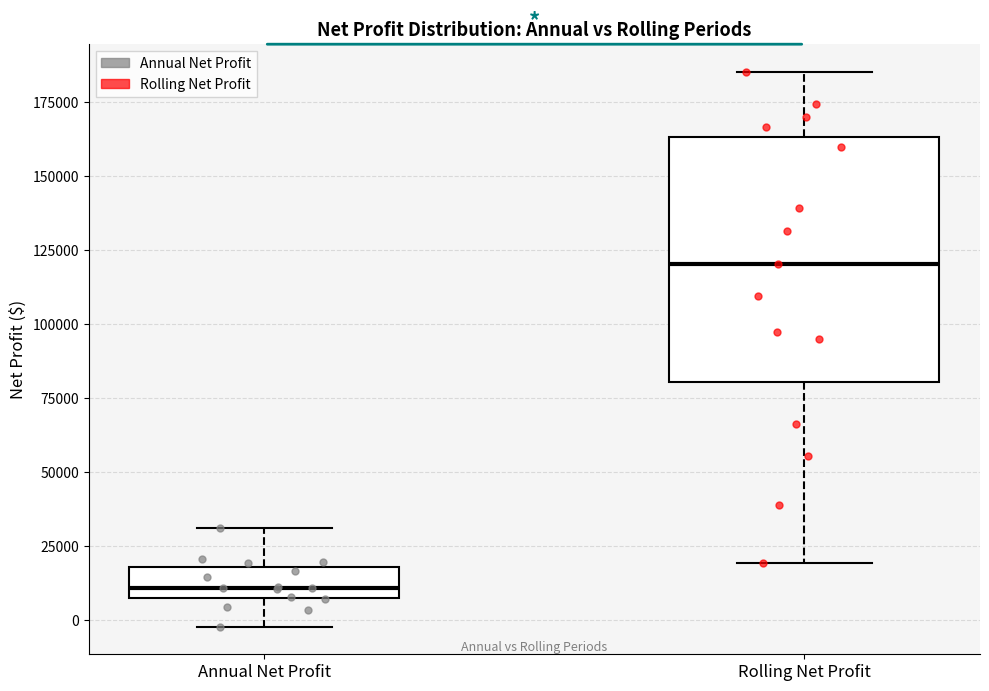

Reading left to right, read every box against the y-axis: the position of its median line, the range the box covers, and the ends of its whiskers. The values are not printed on the chart, so give them approximately, as read against the axis.

Annual Net Profit: median 10000, box 5000 to 20000, whiskers 0 to 30000
Rolling Net Profit: median 120000, box 80000 to 165000, whiskers 20000 to 185000